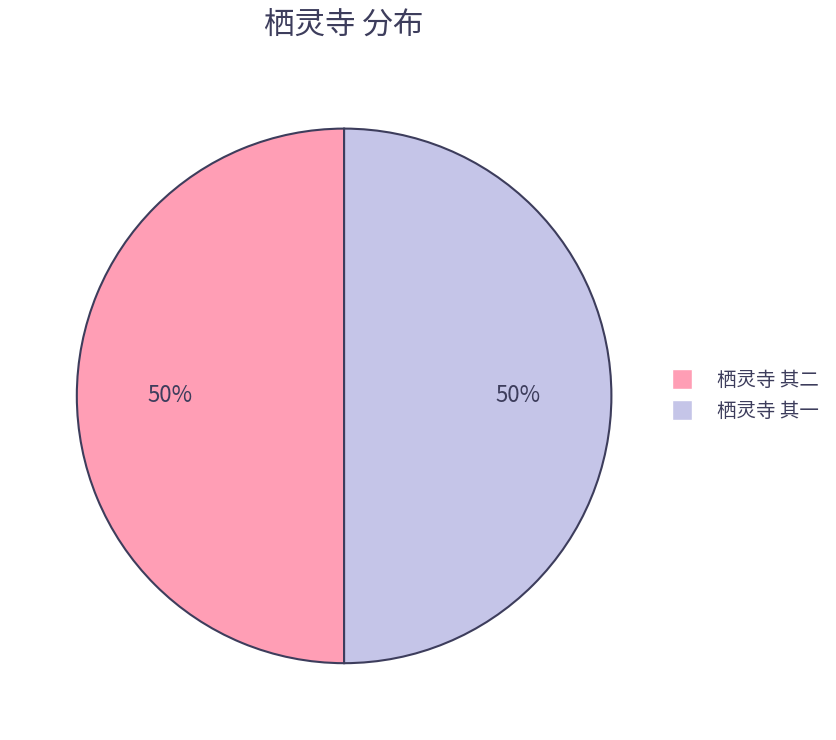

The 栖灵寺 其二 slice represents 37% of the pie. True or false?

False